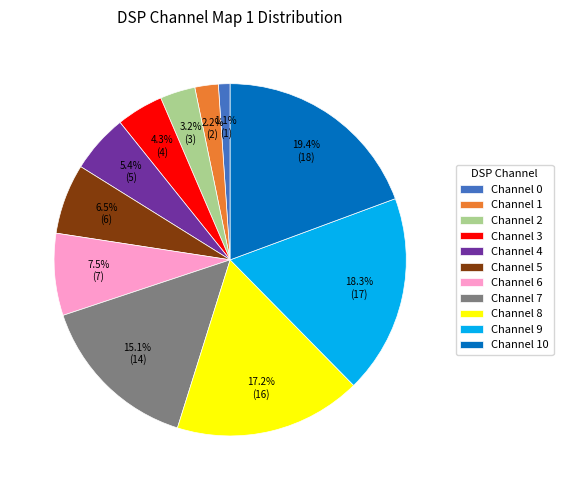

Between Channel 8 and Channel 1, which is larger?

Channel 8